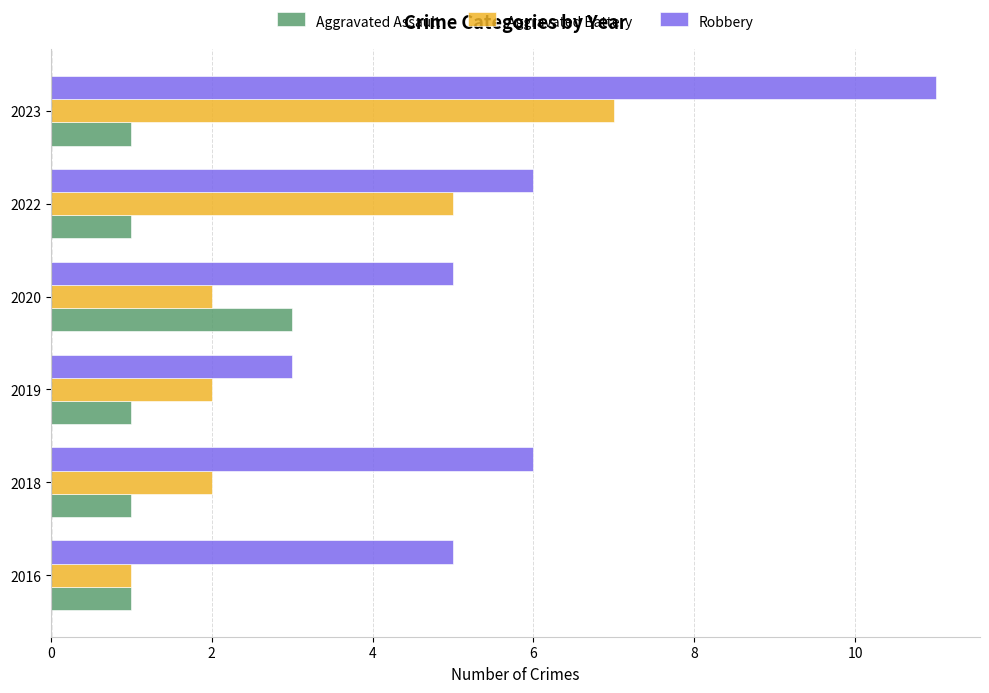

What is the minimum value for Robbery?

3